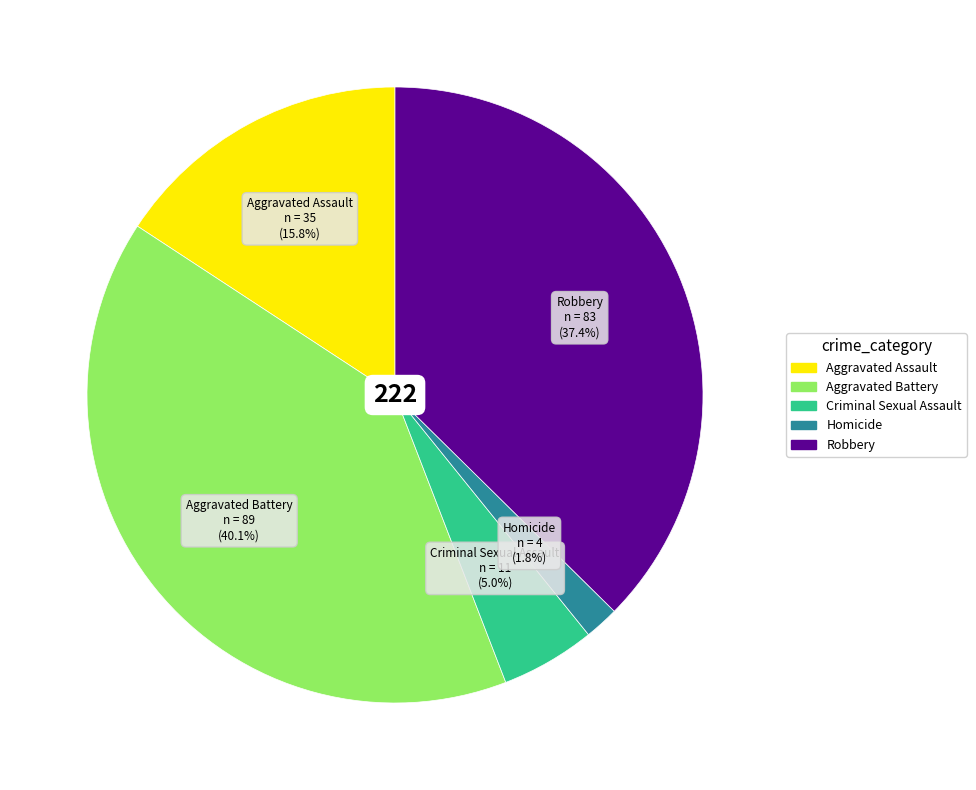

To the nearest percent, what percentage of the pie is Aggravated Assault?

16%